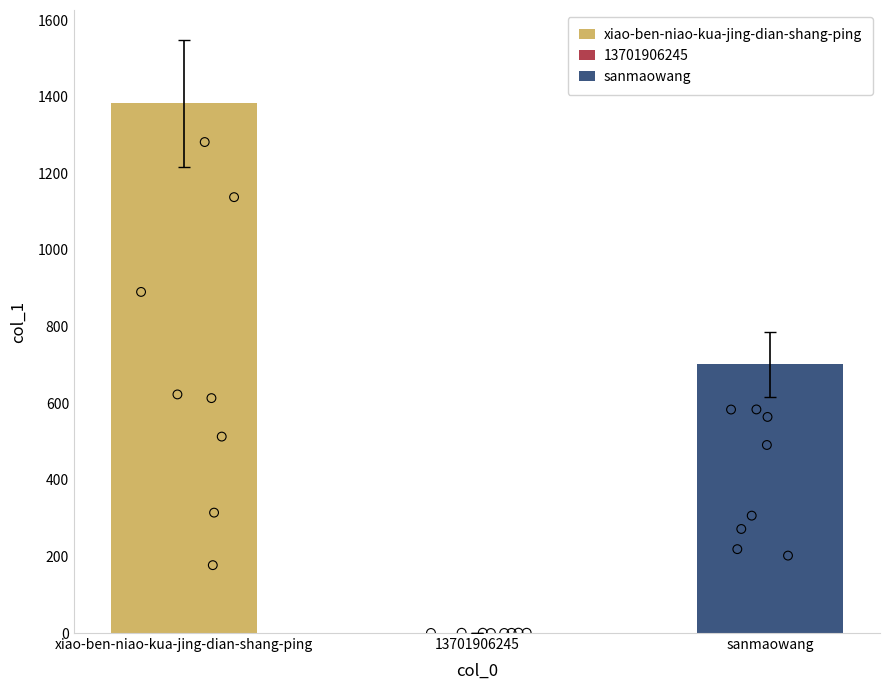

What is the change in value from xiao-ben-niao-kua-jing-dian-shang-ping to 13701906245?

-1382